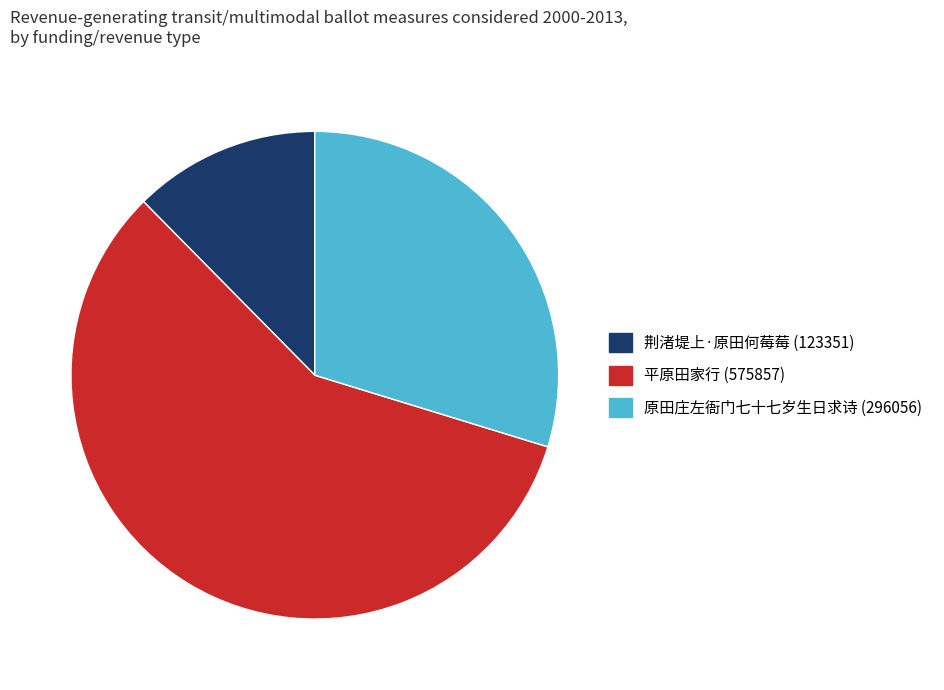

Rank the categories by value from lowest to highest.

荆渚堤上·原田何莓莓, 原田庄左衙门七十七岁生日求诗, 平原田家行